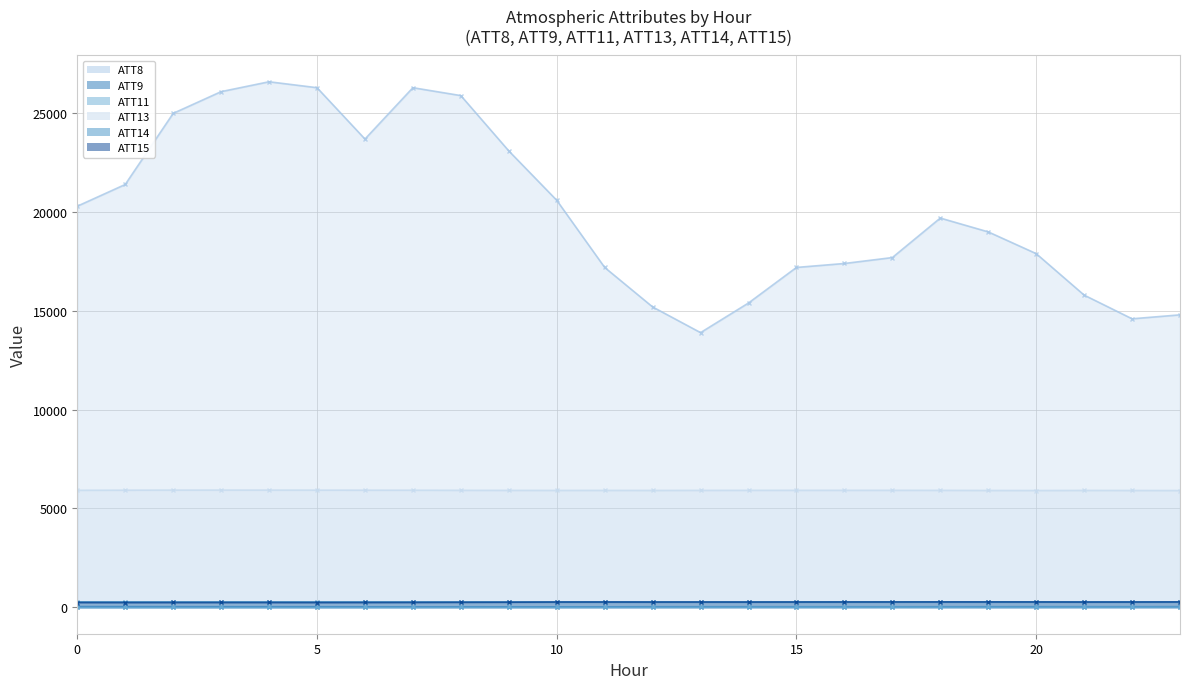

Does the chart display data point markers on the line(s)?

Yes